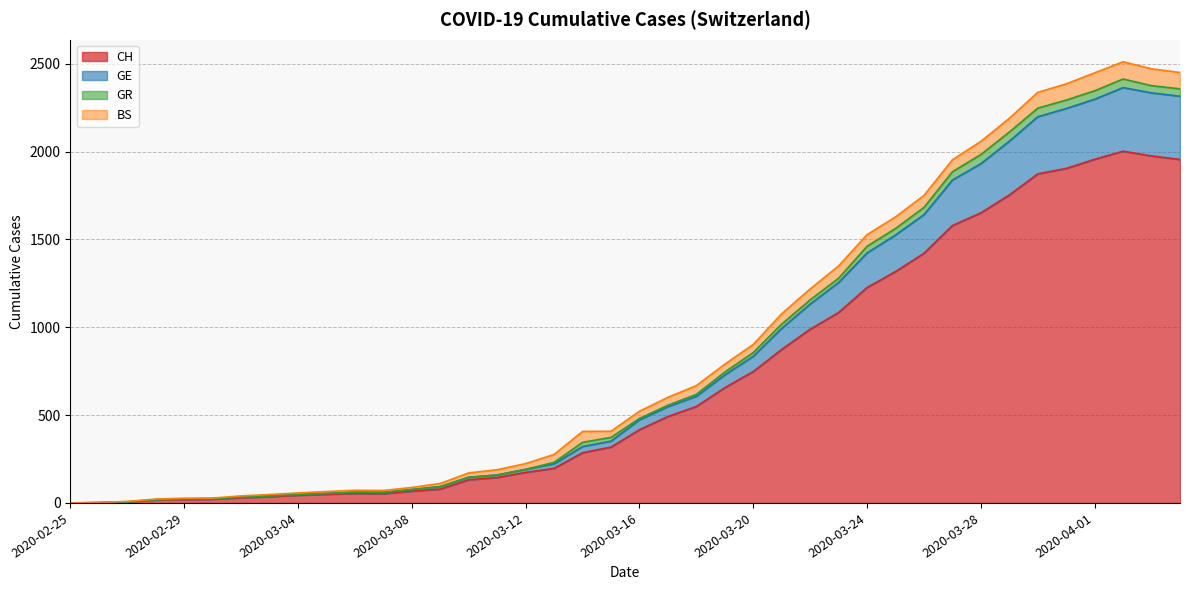

What is the label of the 2nd point from the right?

2020-04-03